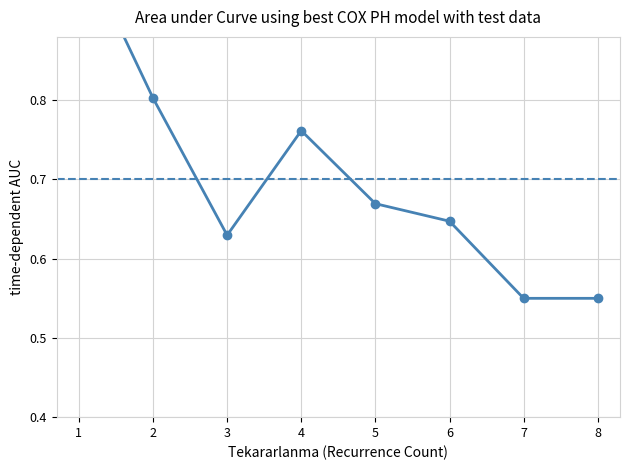

How many lines are shown in the chart?

1